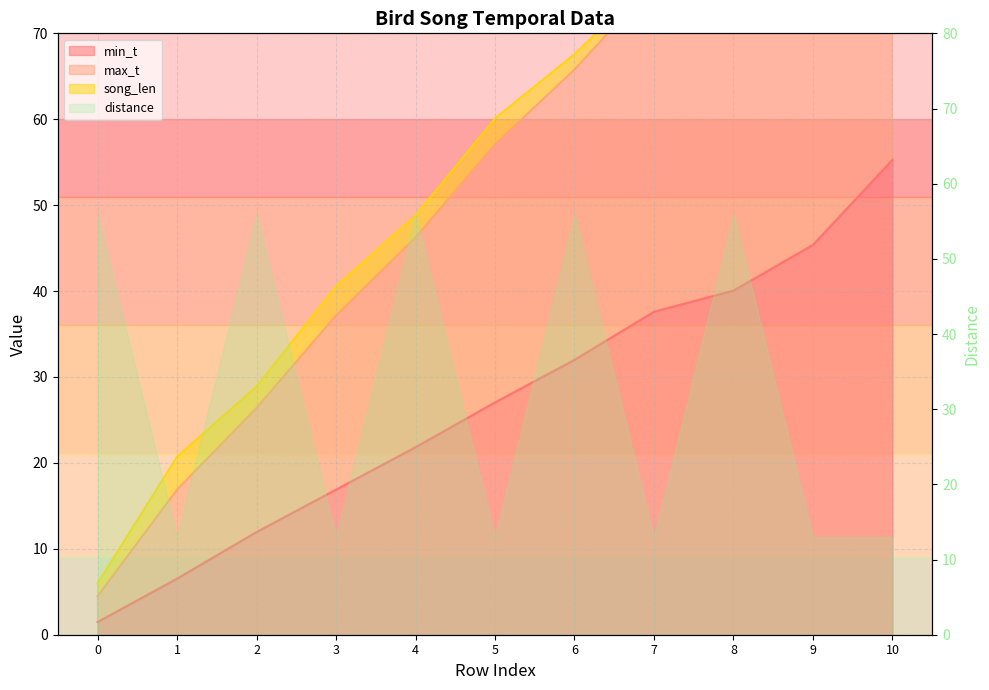

What is the maximum value shown in the chart?

120.6